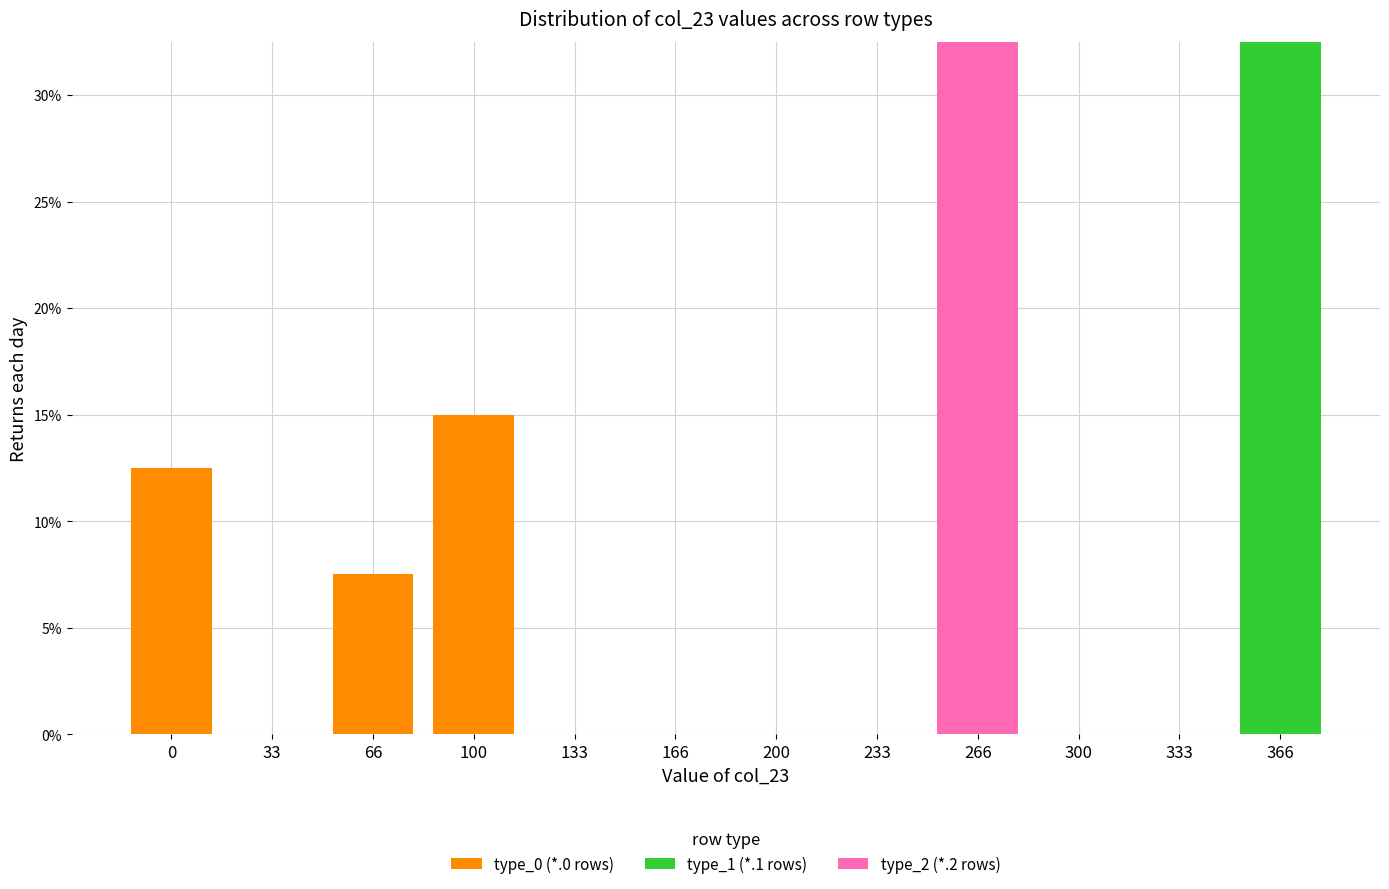

Does the chart contain stacked bars?

Yes